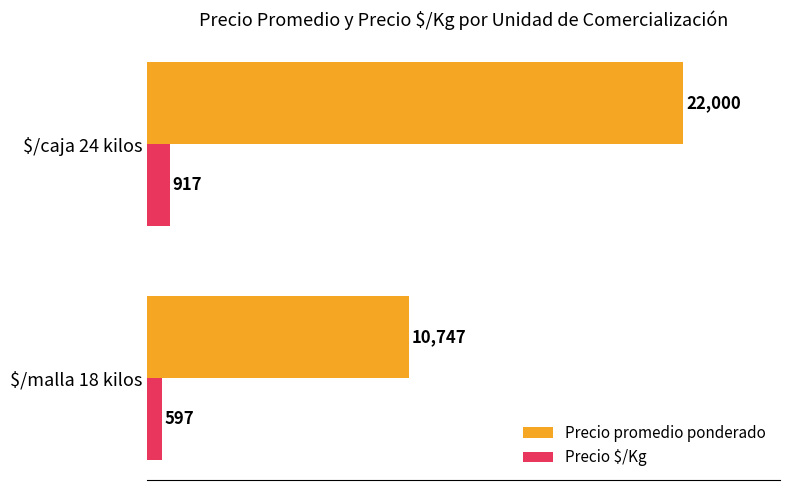

The Precio promedio ponderado series shows 4836 at $/malla 18 kilos. True or false?

False